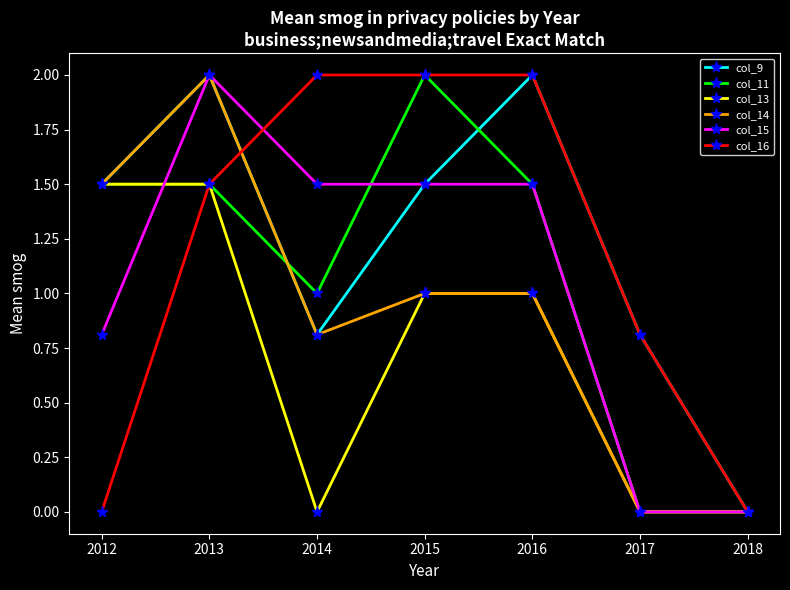

Reading left to right, transcribe all the data shown in this chart.

col_9: 2012=1.5	2013=2.0	2014=0.8	2015=1.5	2016=2.0	2017=0.8	2018=0.0
col_11: 2012=1.5	2013=1.5	2014=1.0	2015=2.0	2016=1.5	2017=0.0	2018=0.0
col_13: 2012=1.5	2013=1.5	2014=0.0	2015=1.0	2016=1.0	2017=0.0	2018=0.0
col_14: 2012=1.5	2013=2.0	2014=0.8	2015=1.0	2016=1.0	2017=0.0	2018=0.0
col_15: 2012=0.8	2013=2.0	2014=1.5	2015=1.5	2016=1.5	2017=0.0	2018=0.0
col_16: 2012=0.0	2013=1.5	2014=2.0	2015=2.0	2016=2.0	2017=0.8	2018=0.0